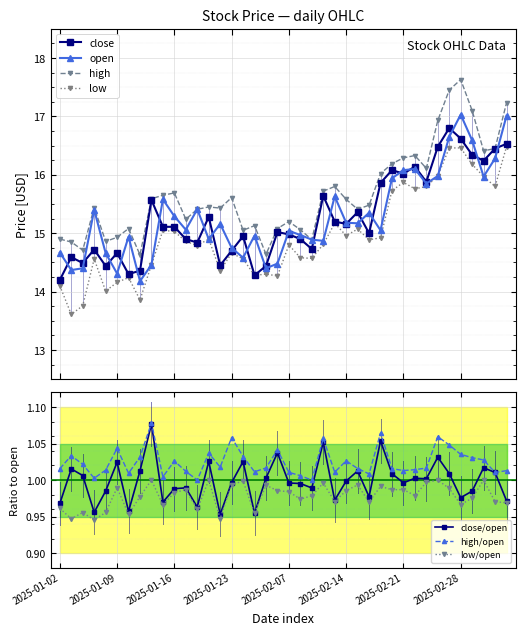

True or false: low and open intersect in this chart.

False